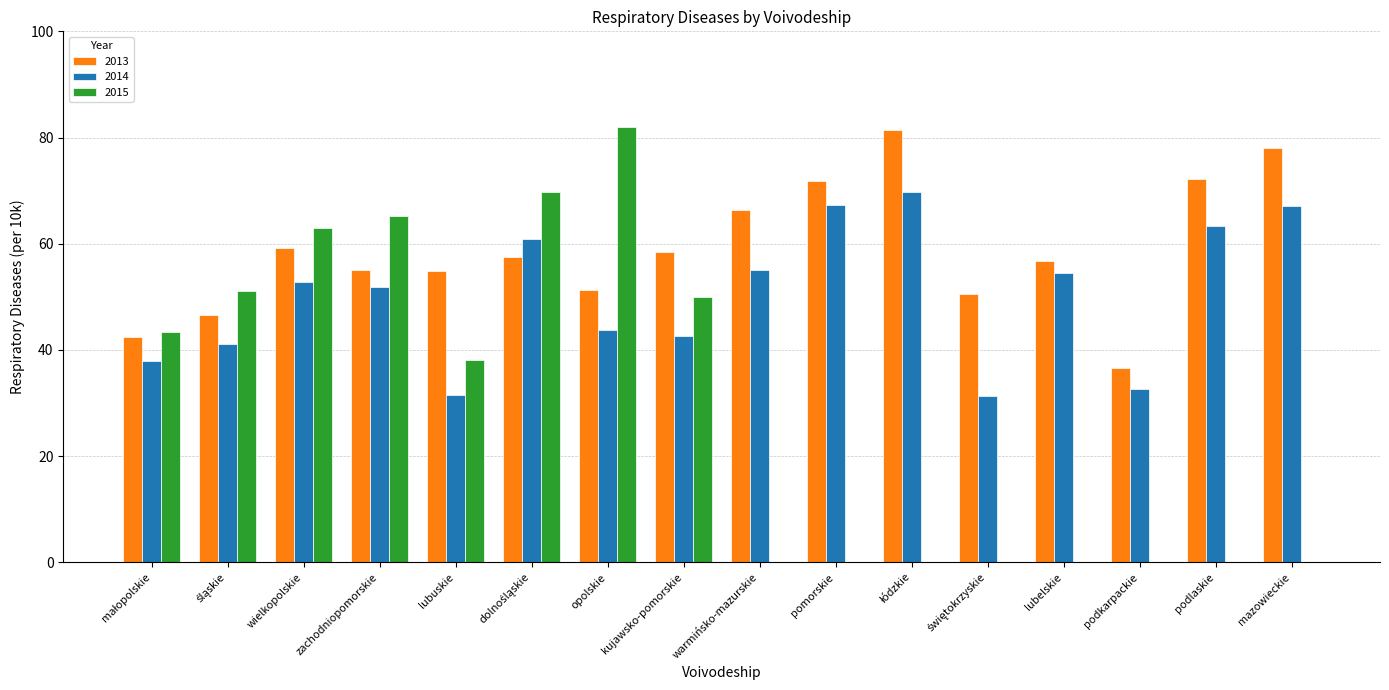

True or false: 2013 has a value of 78.1 at mazowieckie.

True